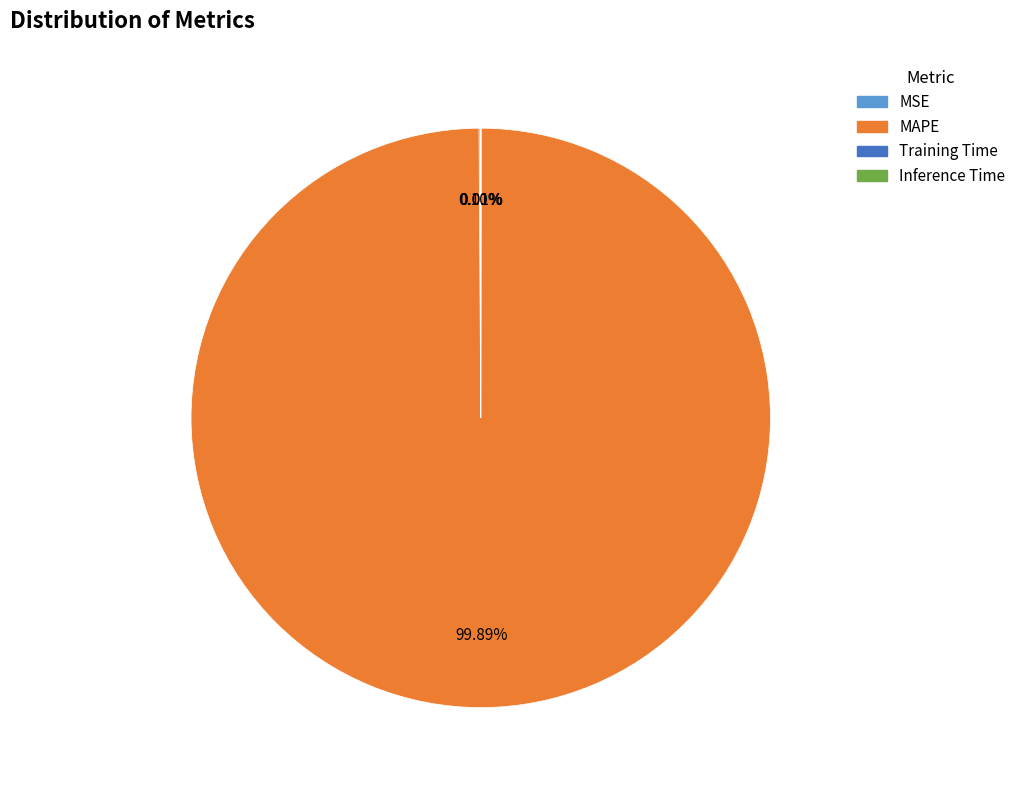

Does any single category account for the majority?

Yes